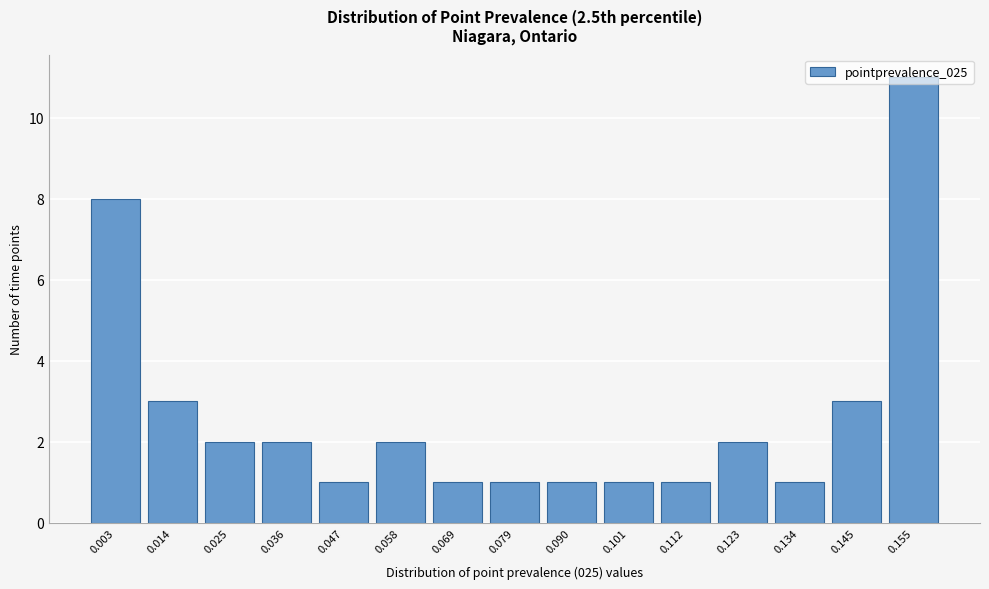

What is the average value?

3